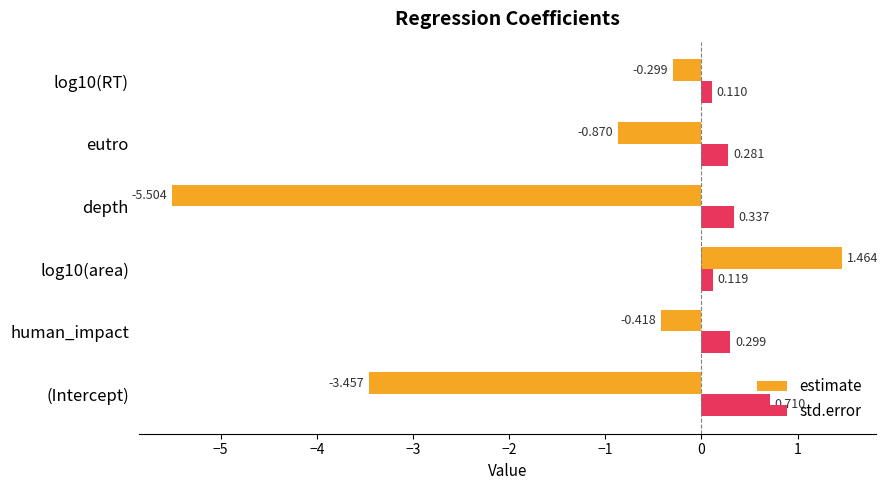

Which series has the largest total across all categories?

std.error